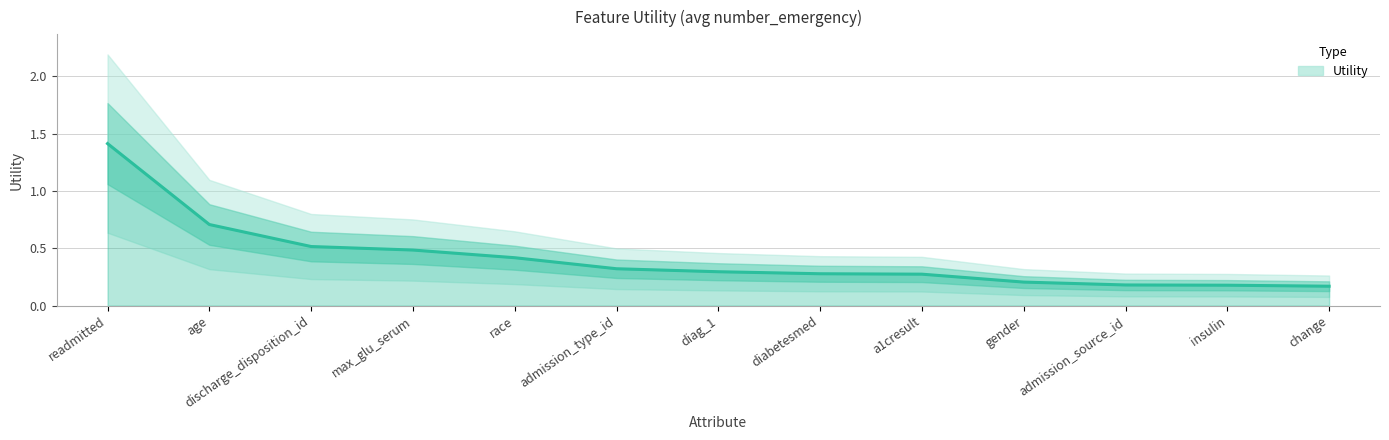

Rank the categories by value from highest to lowest.

readmitted, age, discharge_disposition_id, max_glu_serum, race, admission_type_id, diag_1, diabetesmed, a1cresult, gender, admission_source_id, insulin, change